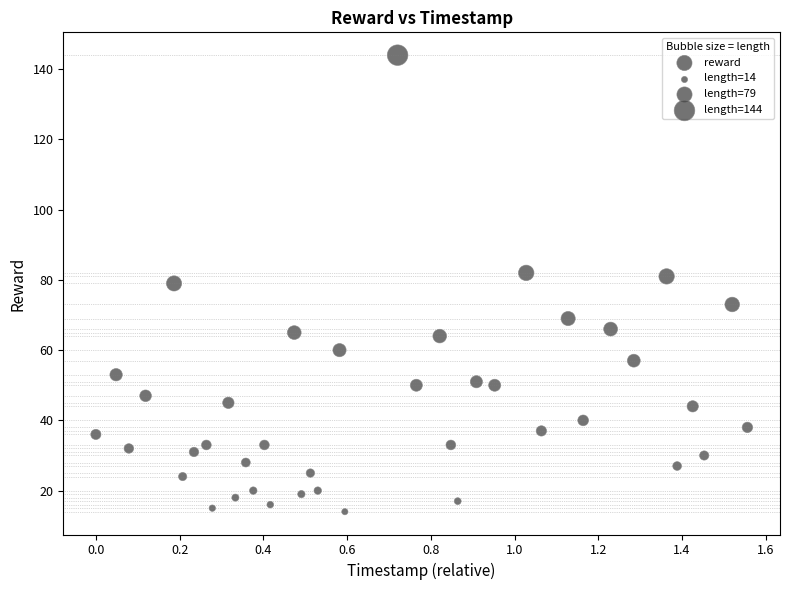

What is the range of Y values (max minus min)?

130